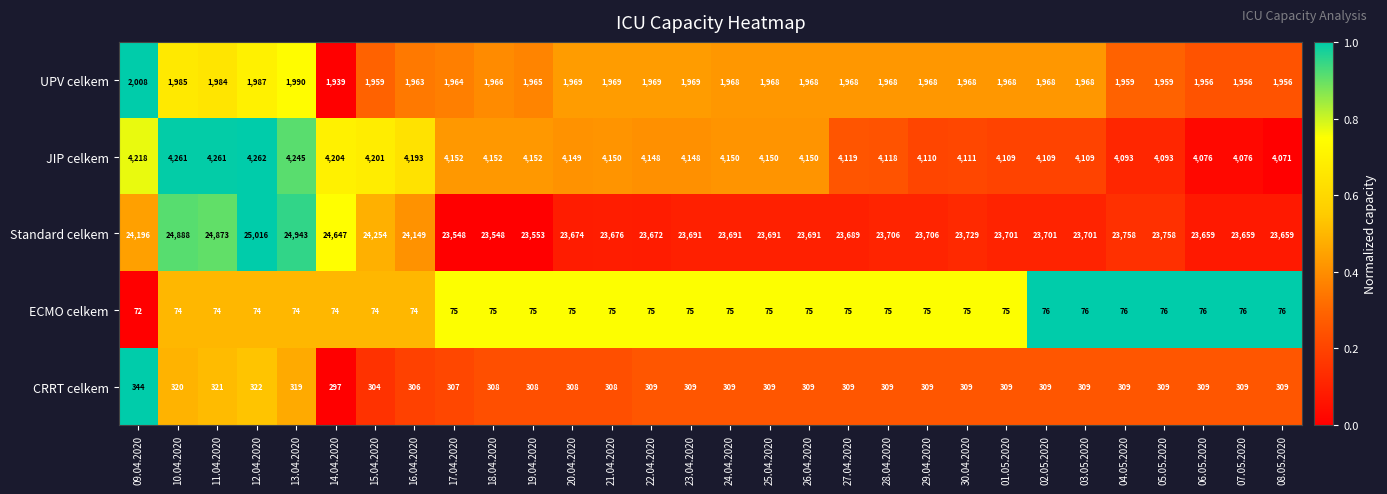

What is the maximum value shown in the chart?

25016